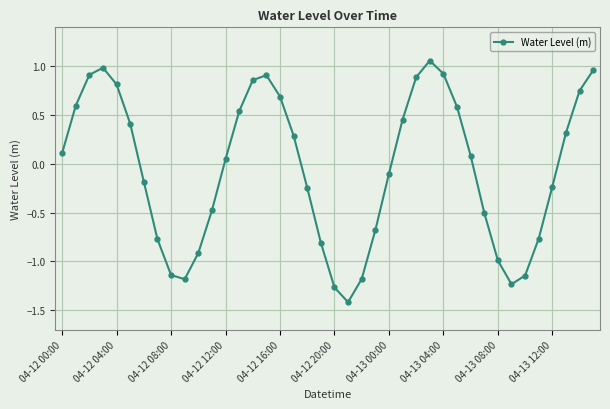

True or false: the data has more than 2 interior local peaks.

True